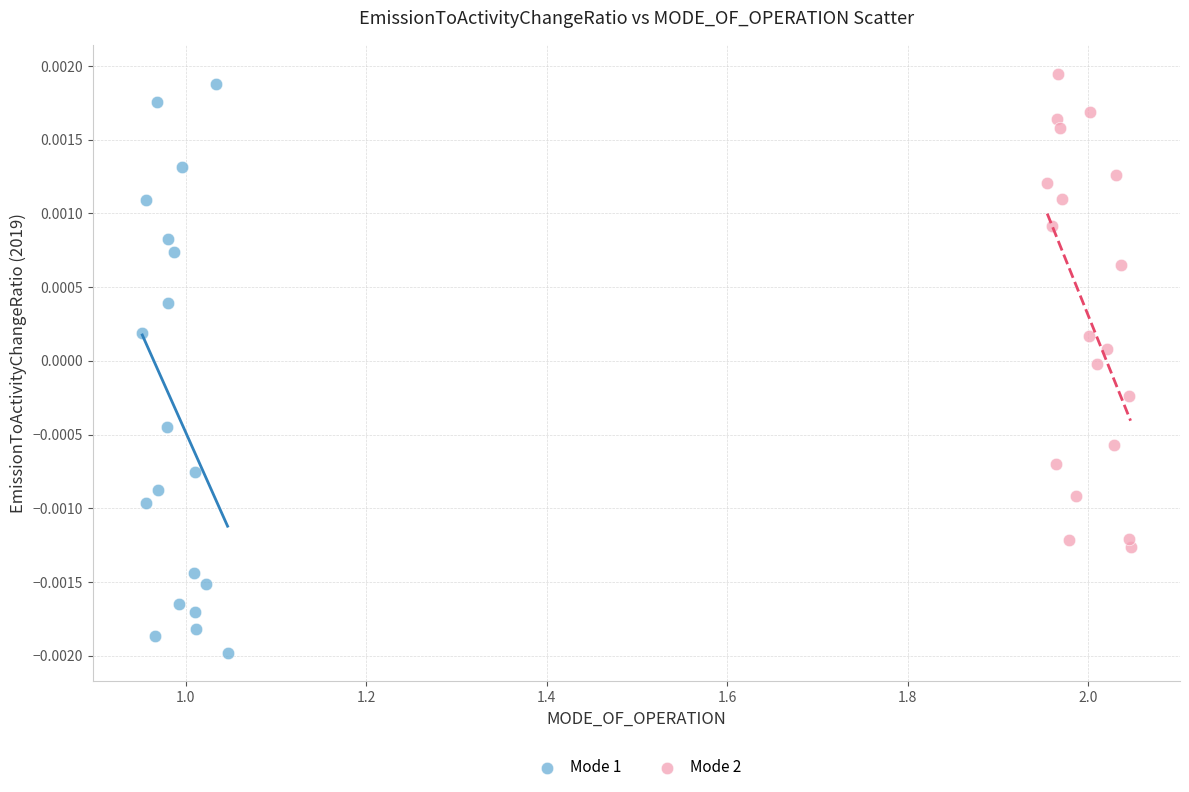

Which series reaches the minimum Y coordinate?

Mode 1